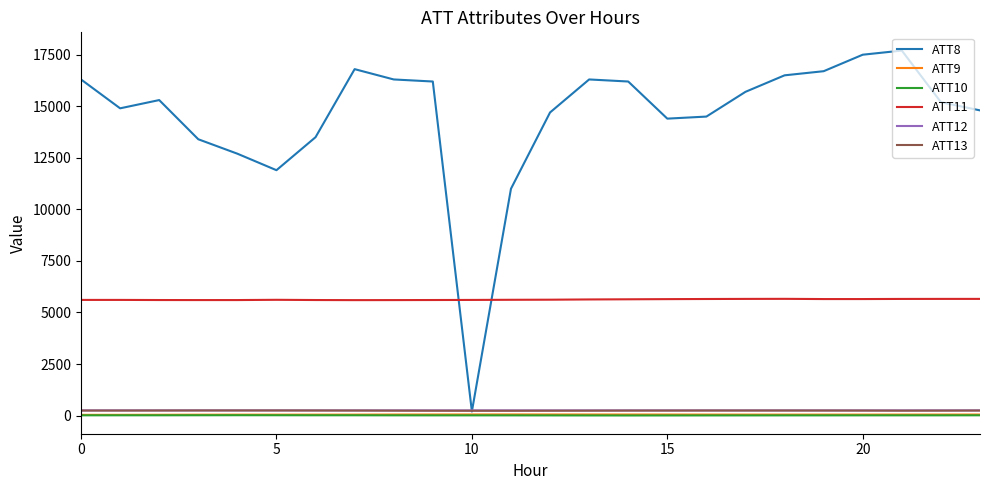

Which series has the widest spread of values?

ATT8